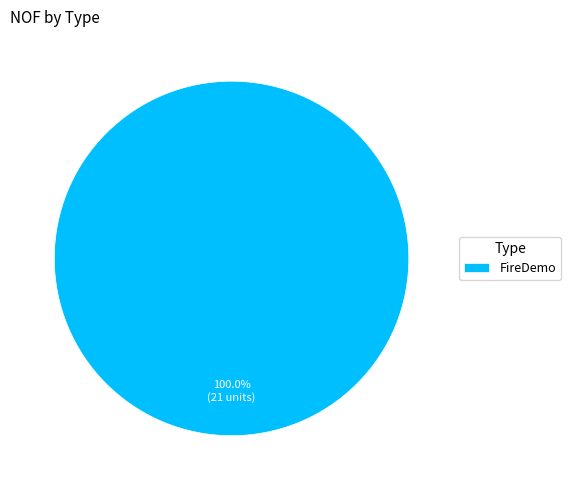

To the nearest percent, what percentage of the pie is FireDemo?

100%